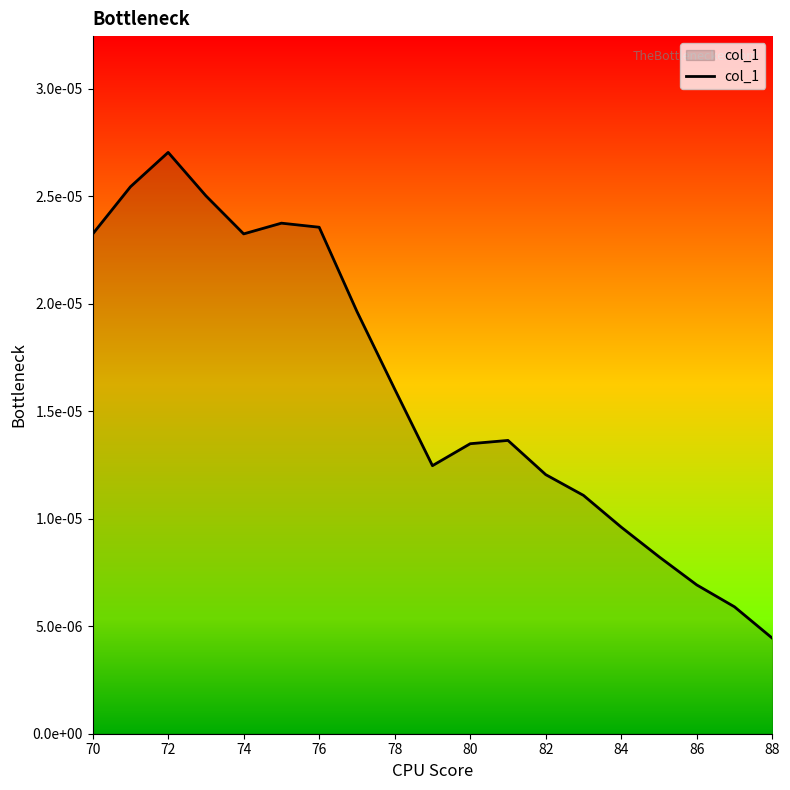

Does the chart have visible grid lines?

No